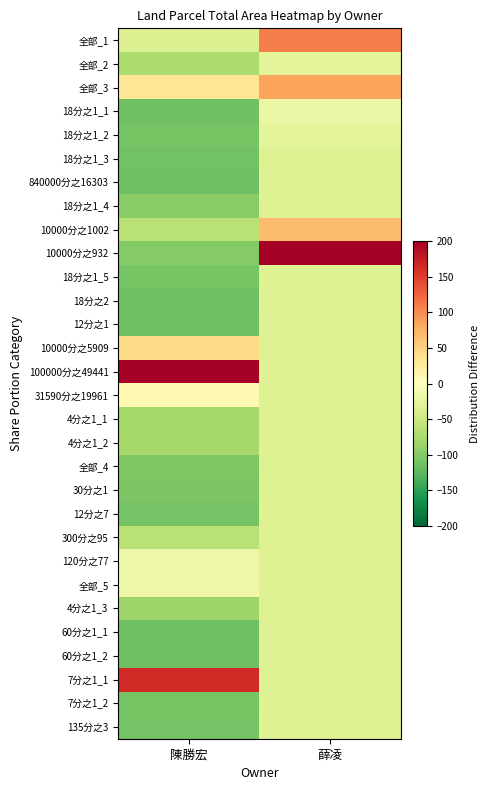

At which label does 薛凌 reach its minimum?

18分之1_5